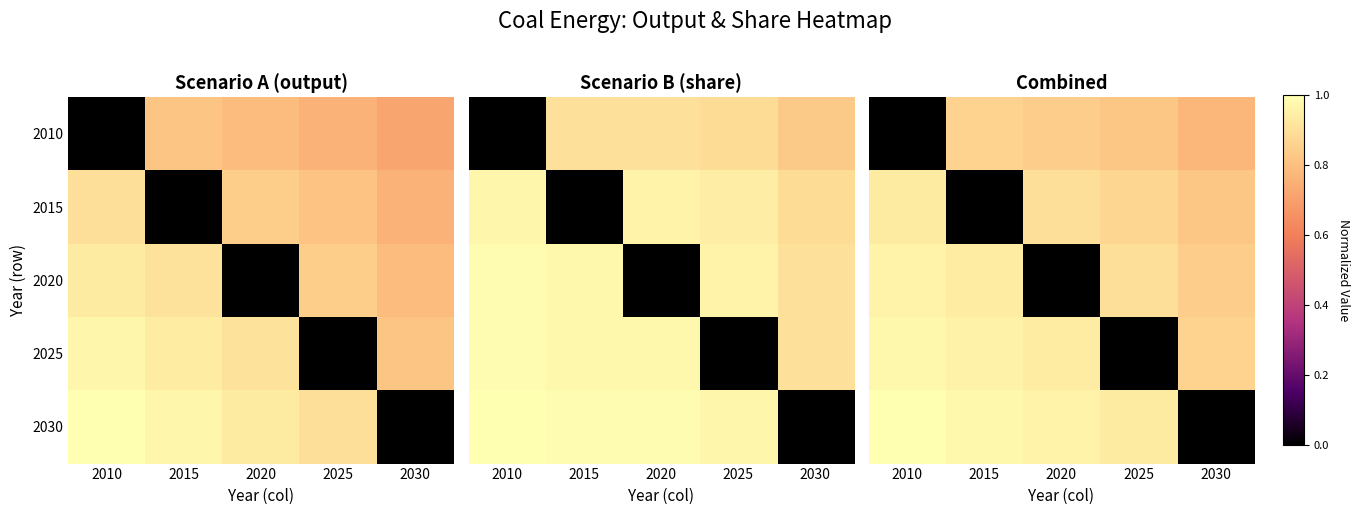

What is the total value across all series at 2025?

3.5